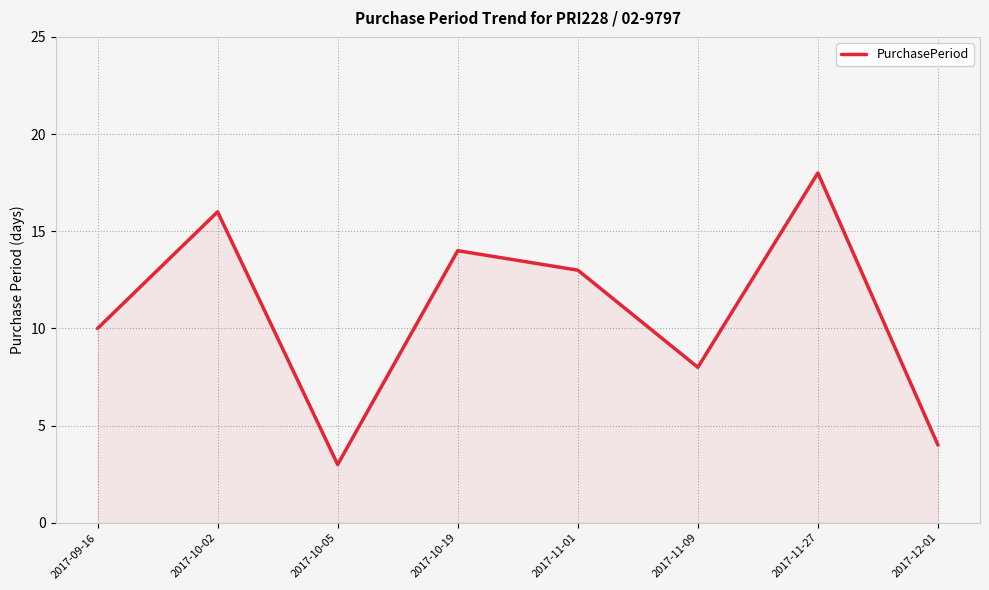

Between 2017-11-09 and 2017-10-05, which is larger?

2017-11-09